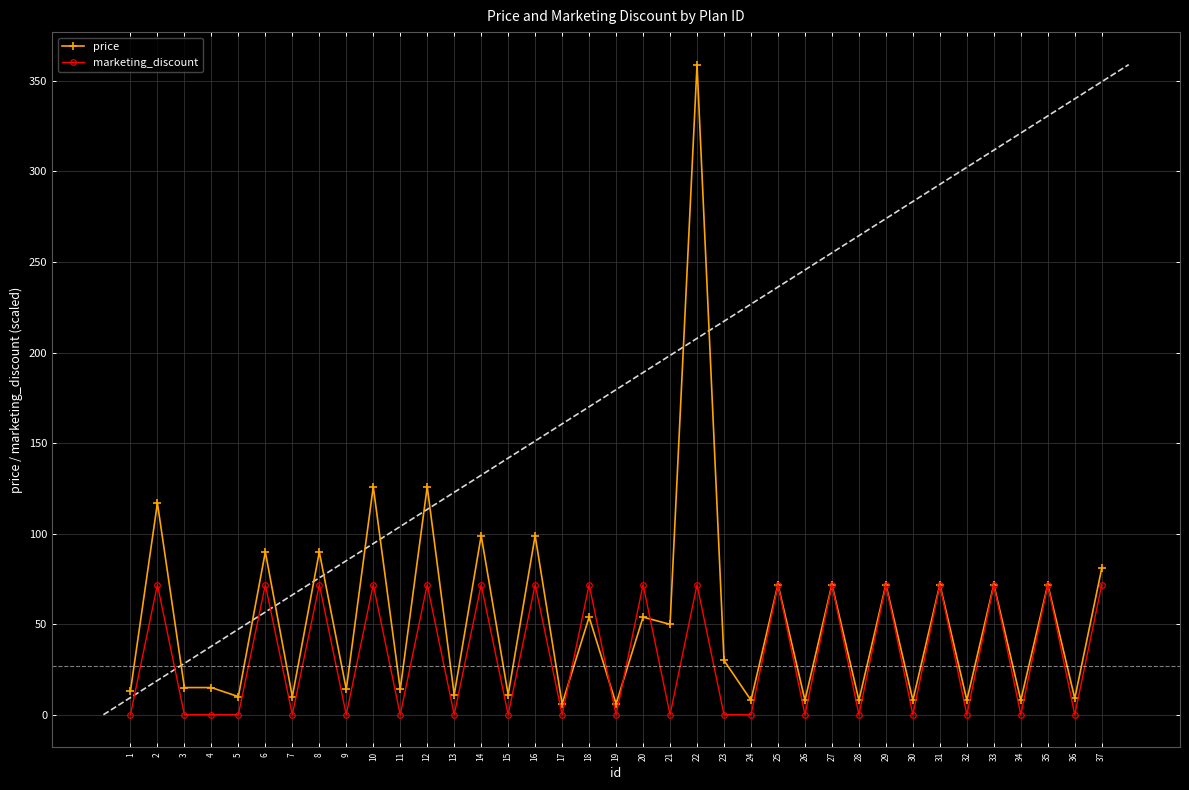

How many data points does each series have?

37